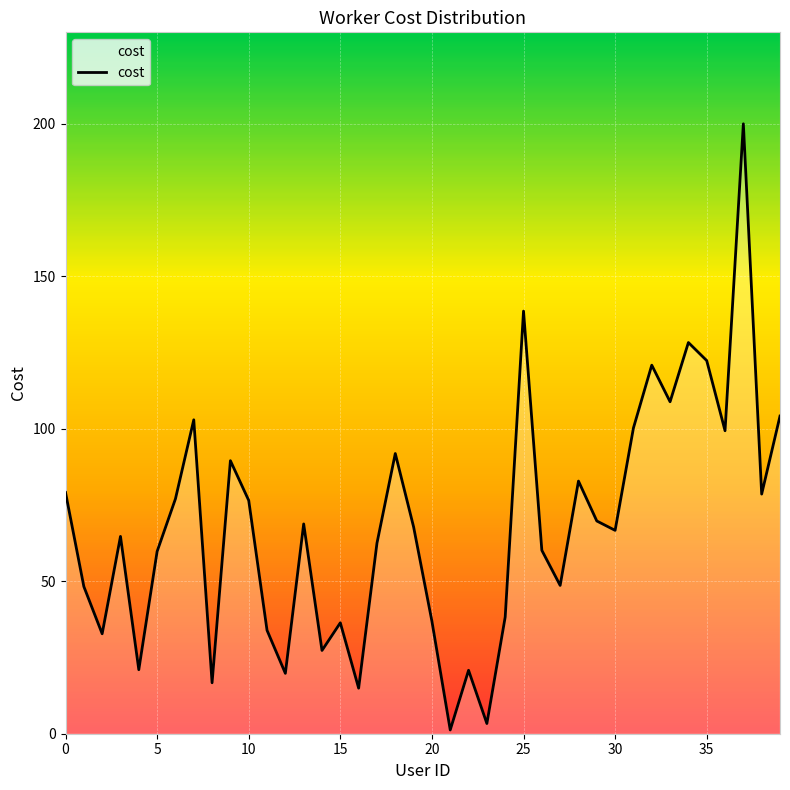

How many lines are shown in the chart?

1